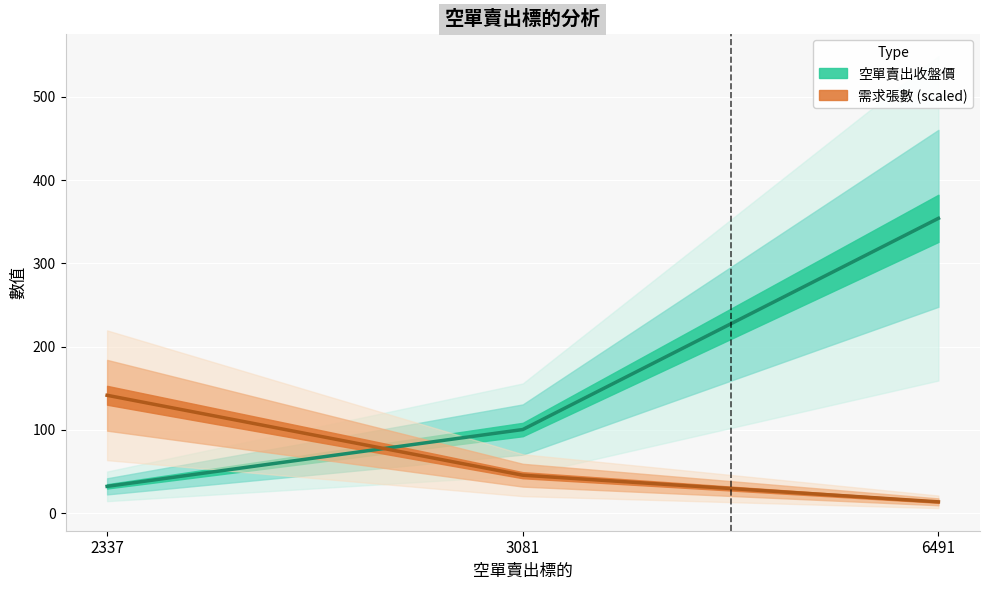

Is it true that 空單賣出收盤價 equals 513.2 at 6491?

False